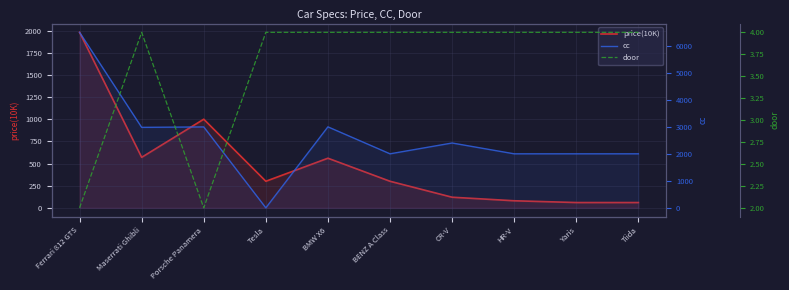

At which label does cc reach its minimum?

Tesla